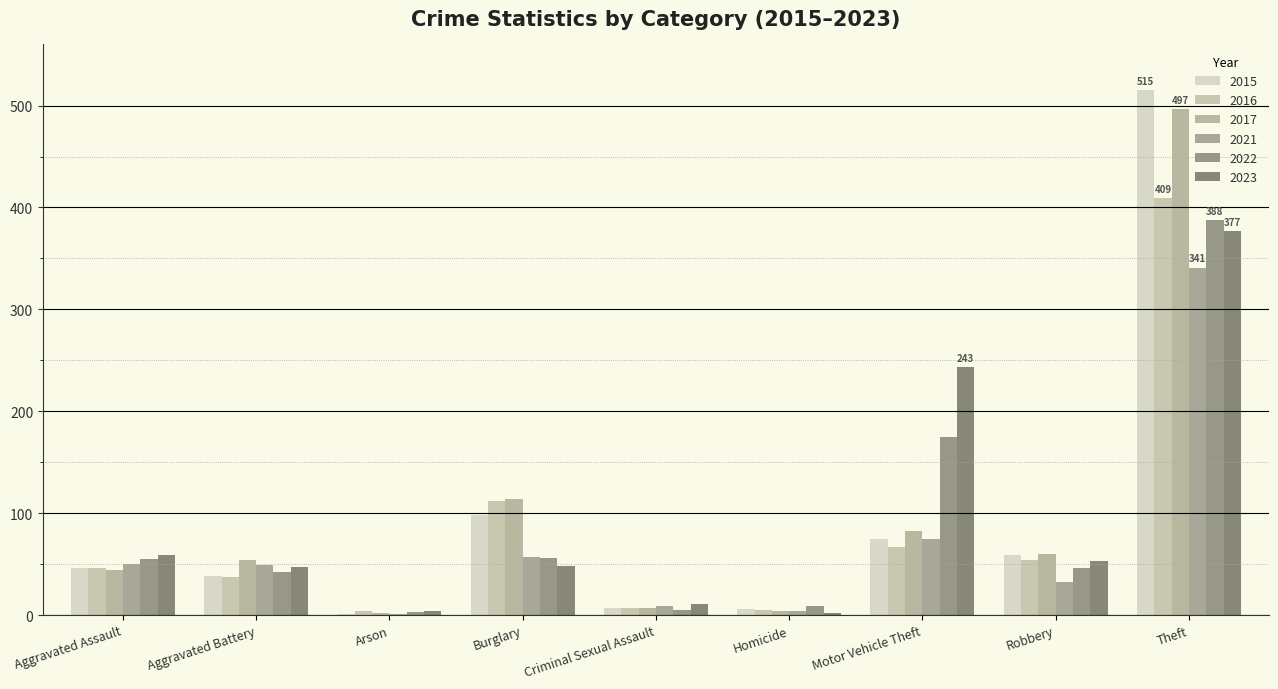

The 2021 series shows 12 at Aggravated Battery. True or false?

False